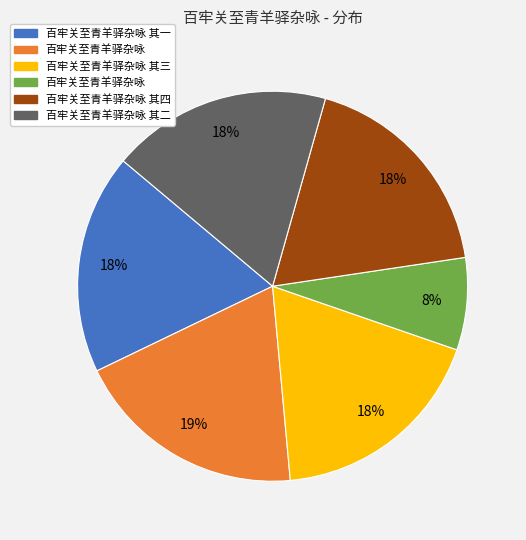

Is there a majority slice in this chart?

No